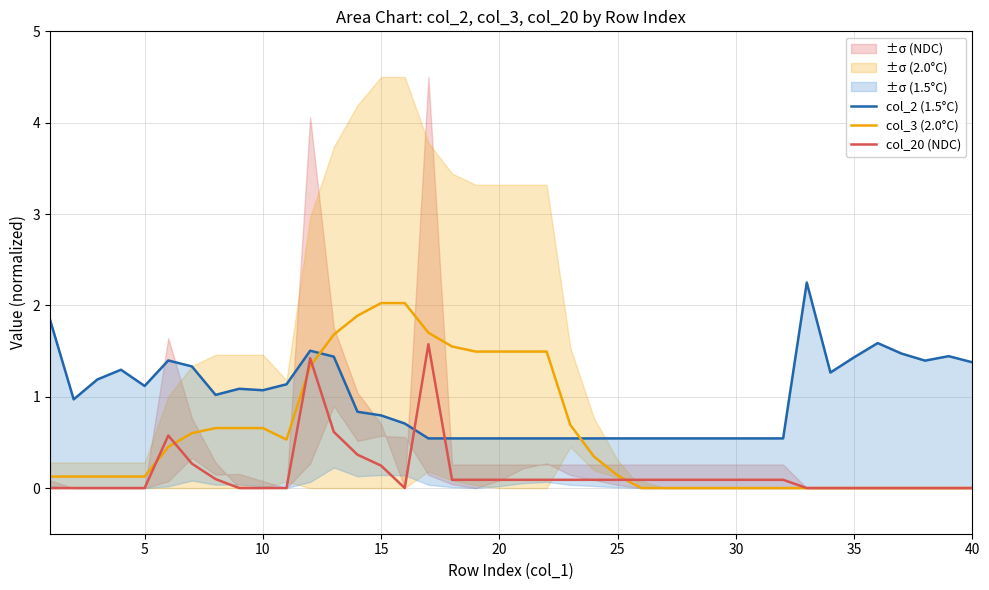

Is it true that col_20 (NDC) equals -0.9 at 5?

False